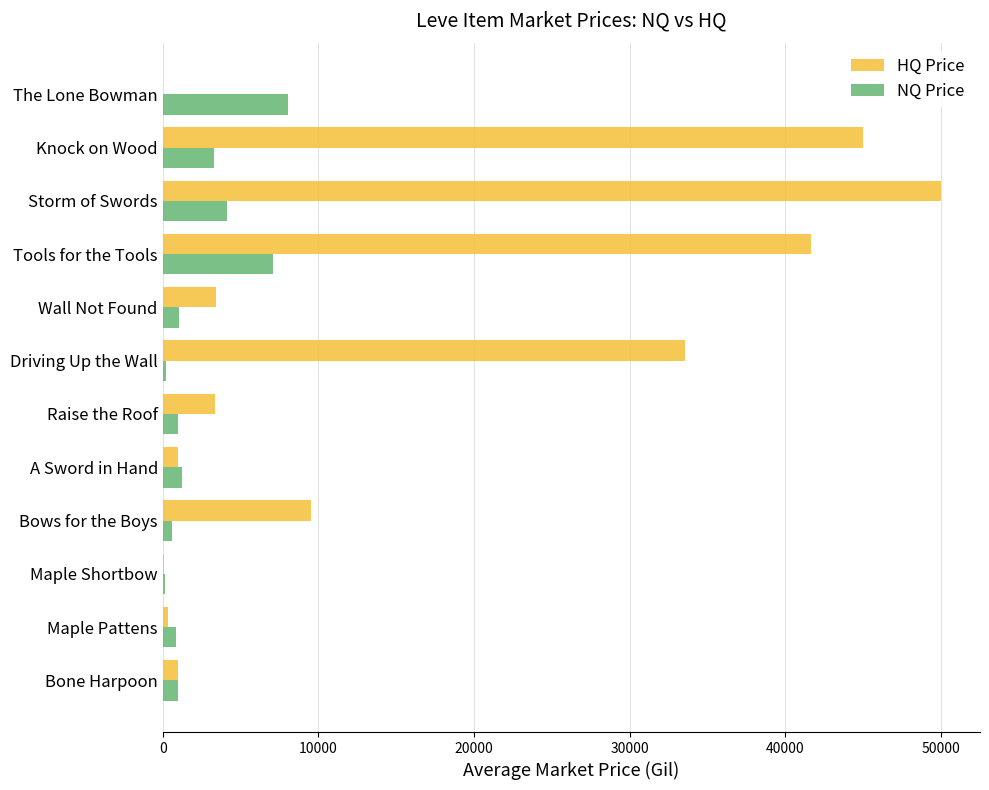

What are all the series names shown in the legend?

HQ Price, NQ Price